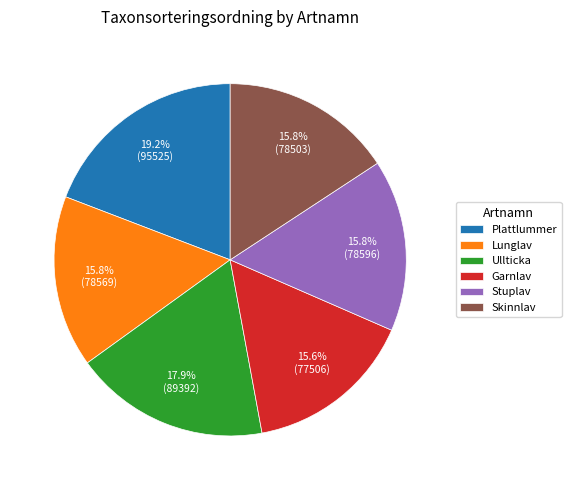

What is the ratio of the value at Plattlummer to the value at Garnlav?

1.2